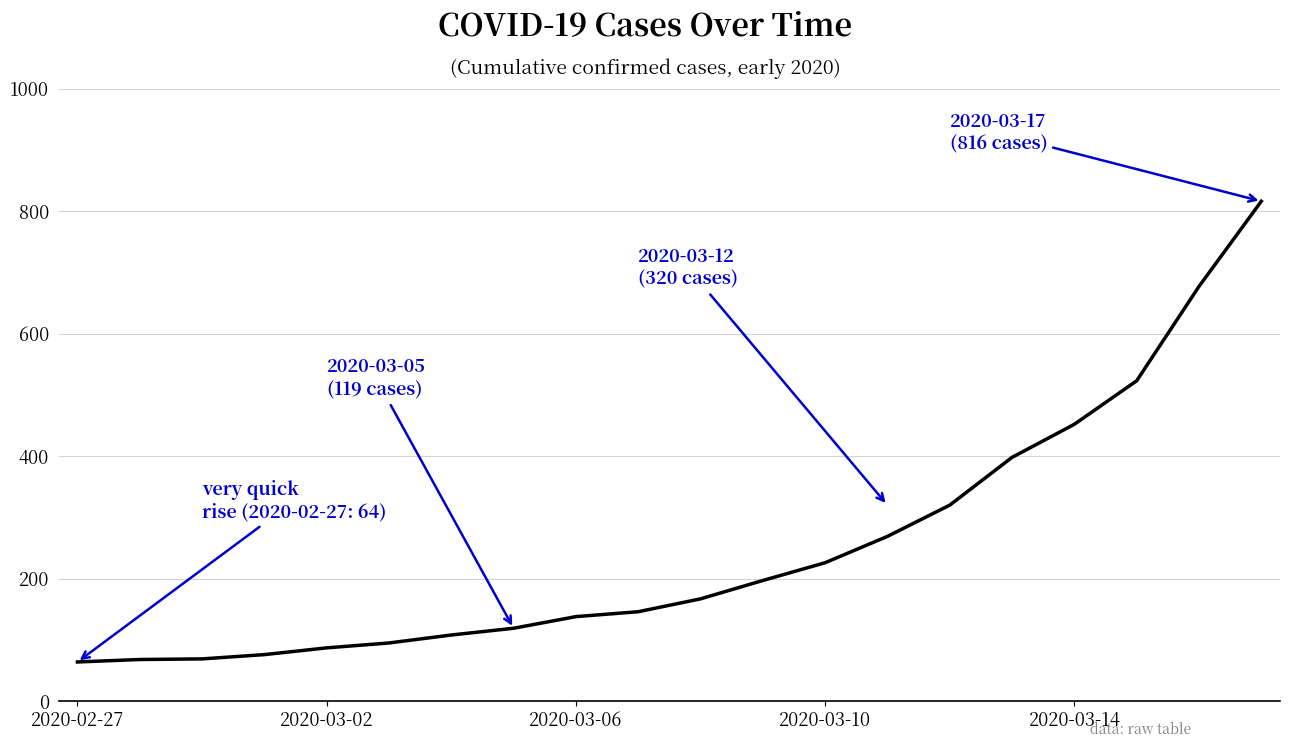

What is the difference between the maximum and minimum values?

752